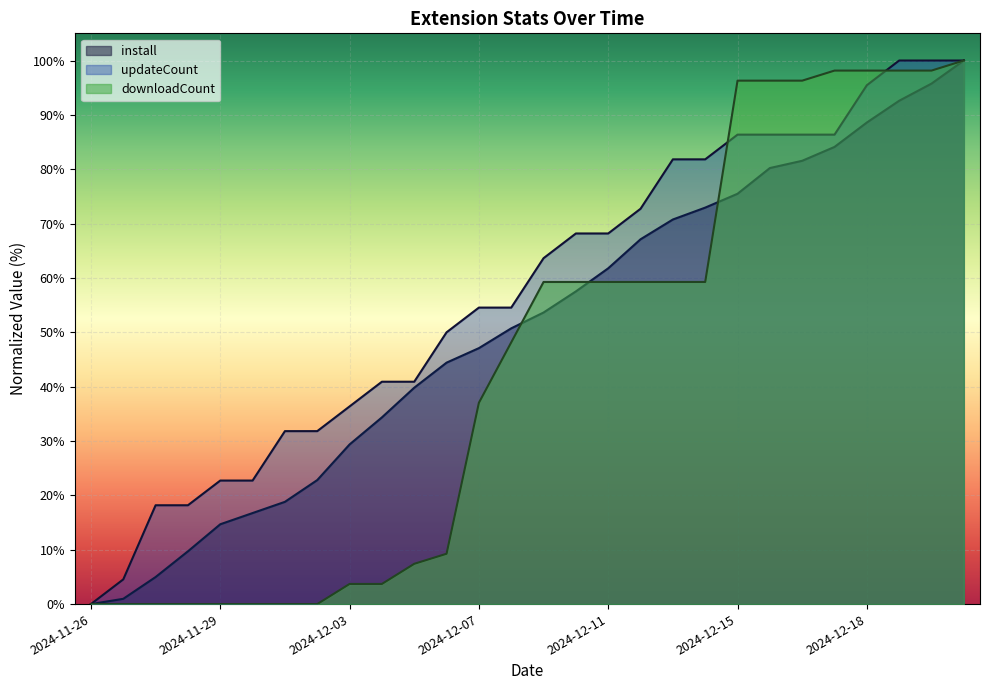

What is the difference between the highest and lowest values at 2024-12-12?

13.5